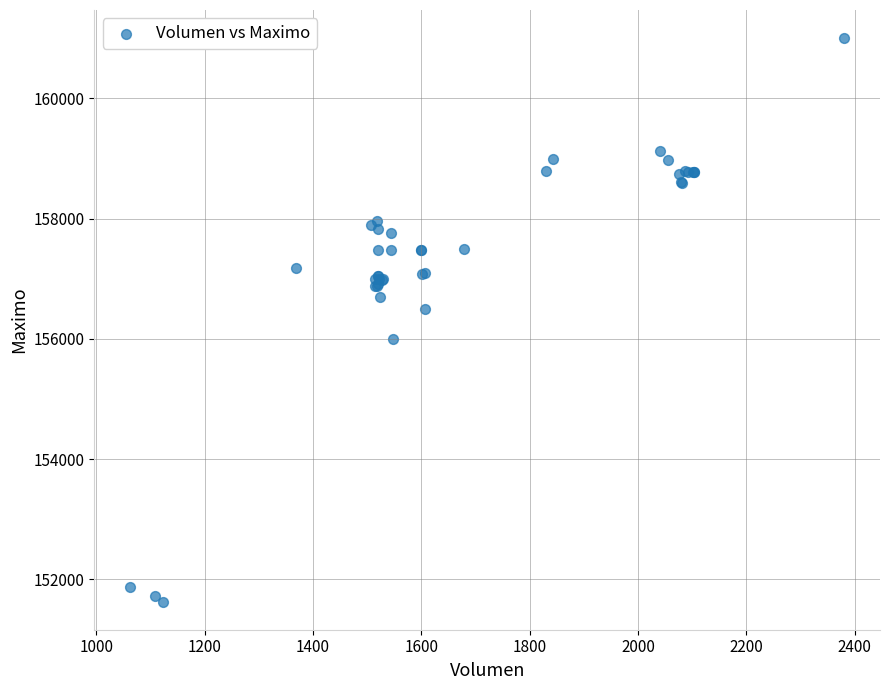

What Y value in the scatter plot is closest to 156316?

156500